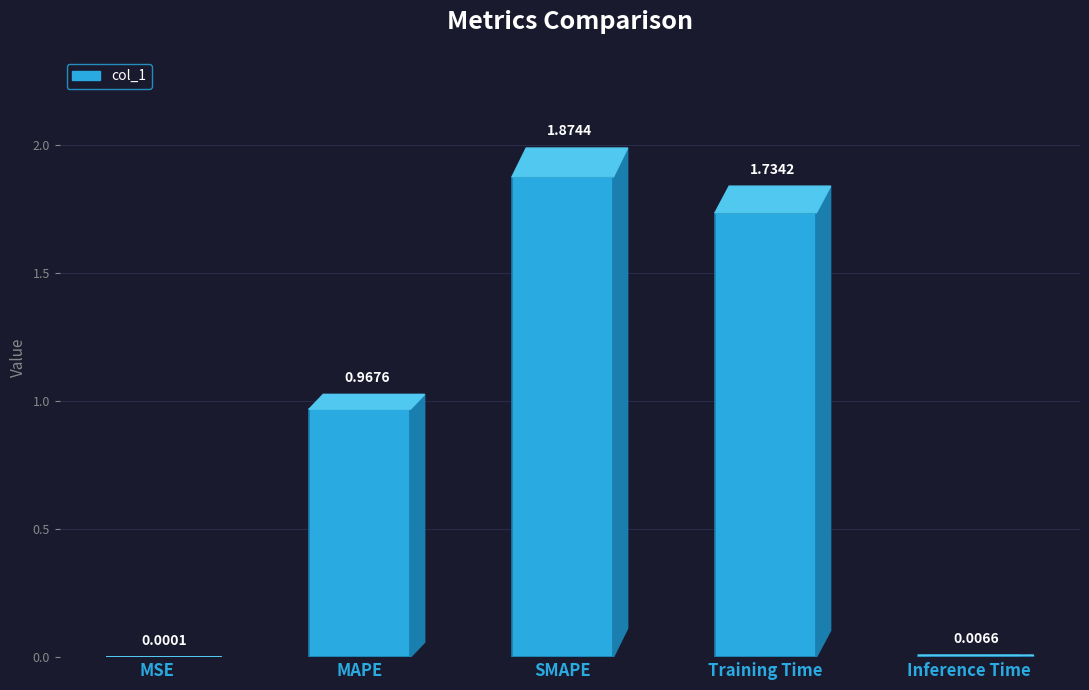

Which has a higher value, Inference Time or MSE?

Inference Time